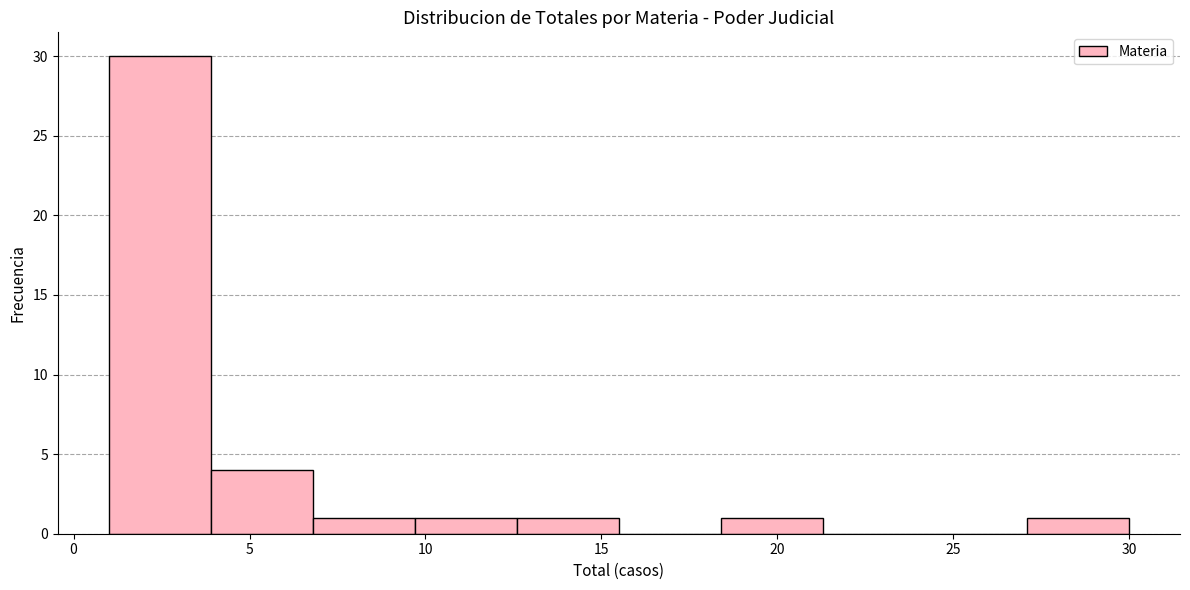

What is the height of the bar covering 12.6 to 15.5 on the x-axis? Neither the bar edges nor the heights are printed on the chart, so give them approximately, as read against the axes.

1